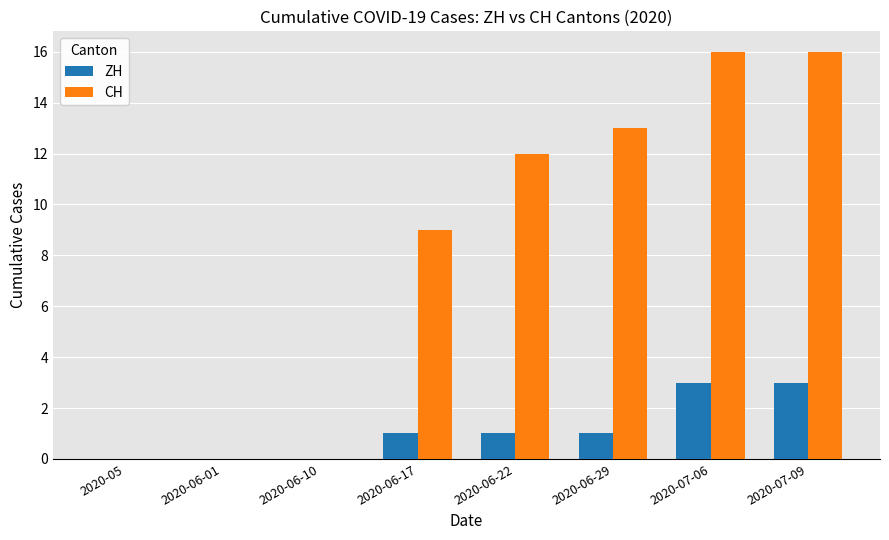

Are the bars horizontal?

No